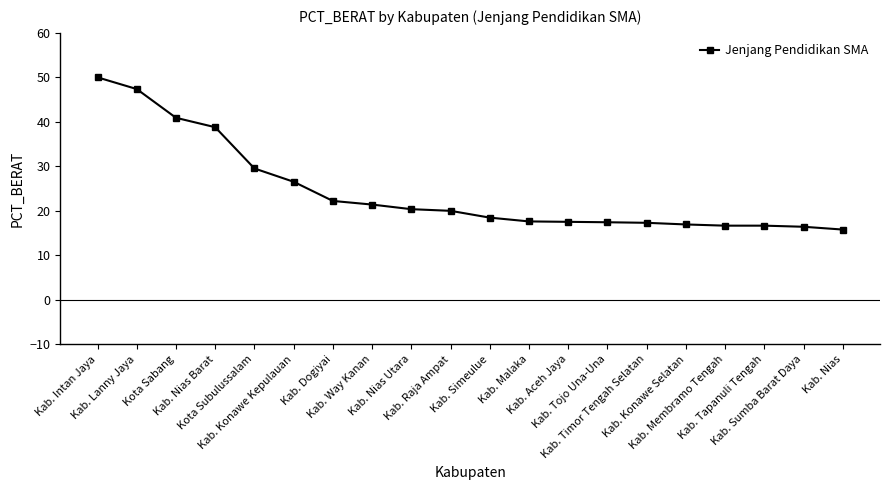

What is the label of the 8th point from the right?

Kab. Aceh Jaya